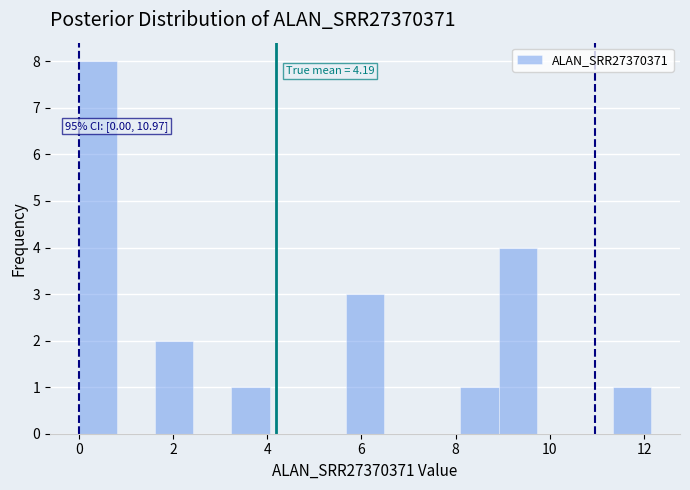

Over which range of the x-axis is the bar tallest?

0.0 to 0.8